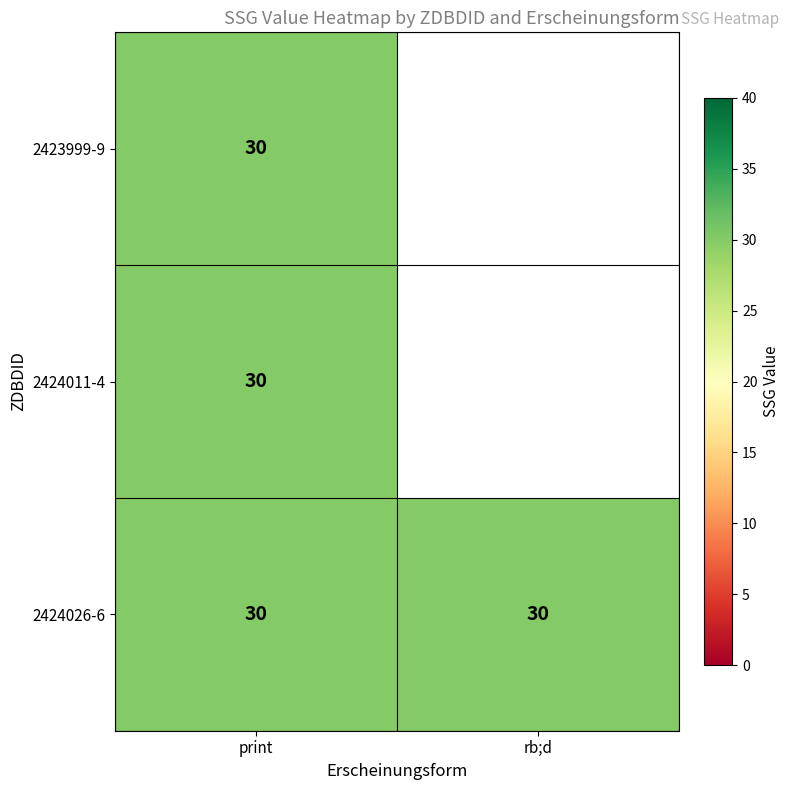

Between 2423999-9 and 2424011-4, which series saw the biggest shift?

2423999-9